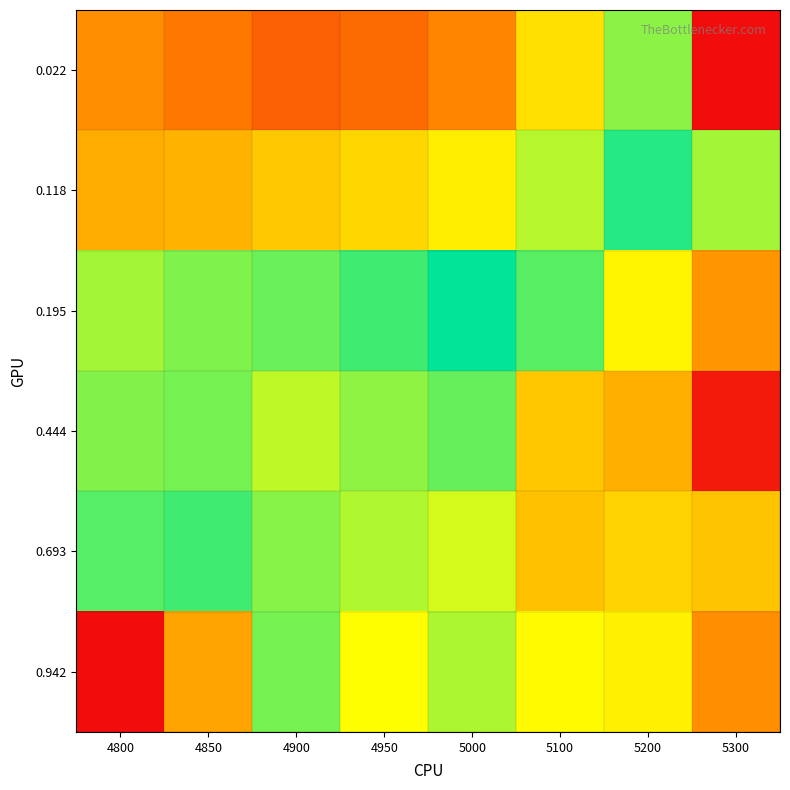

Rank the series by their maximum value, from highest to lowest.

0.022, 0.195, 0.444, 0.693, 0.942, 0.118